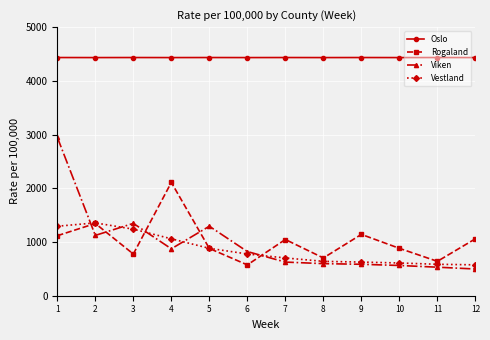

True or false: Rogaland has a value of 356.3 at 6.

False